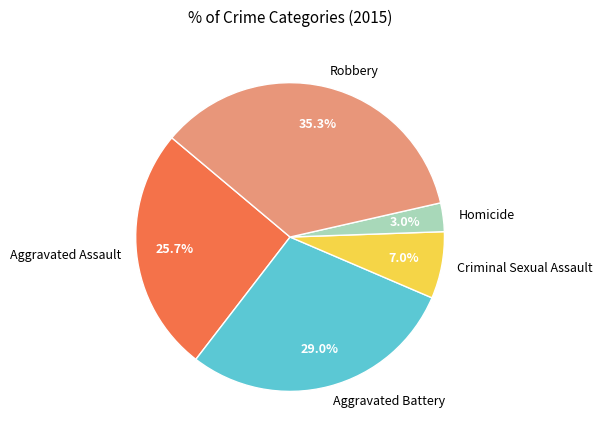

Rank the categories by value from highest to lowest.

Robbery, Aggravated Battery, Aggravated Assault, Criminal Sexual Assault, Homicide